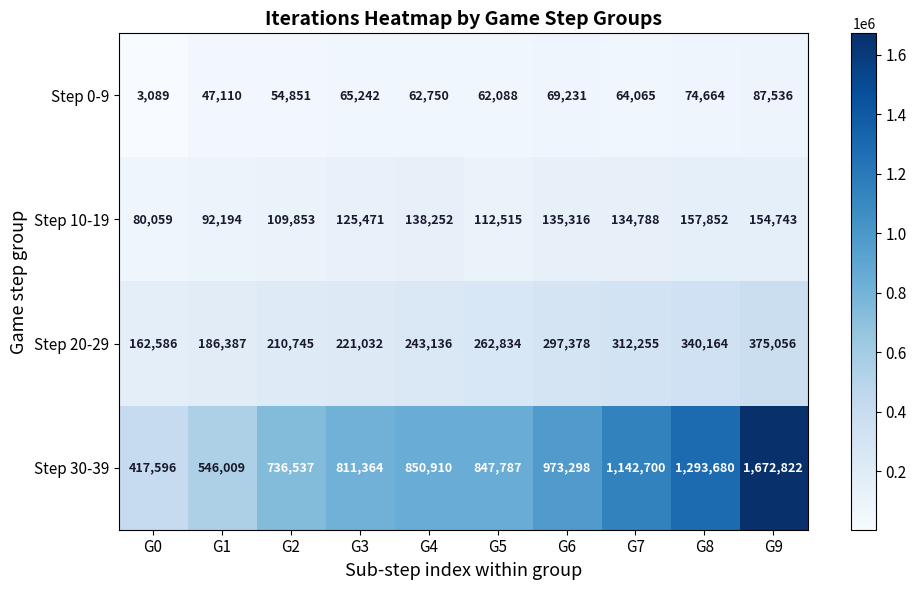

Which series has the widest spread of values?

Step 30-39